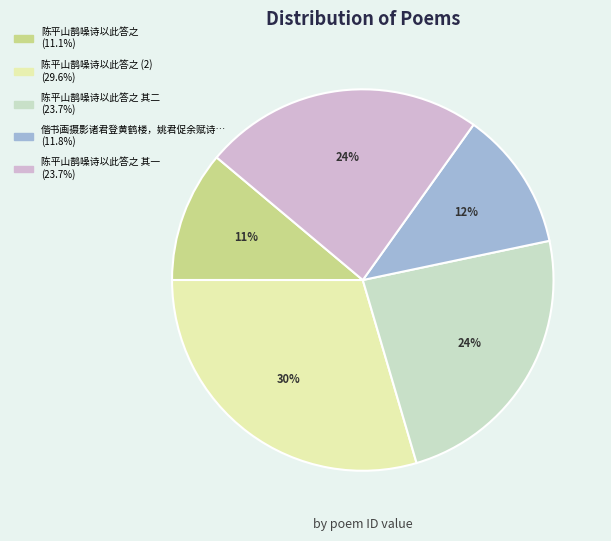

Does any single category account for the majority?

No